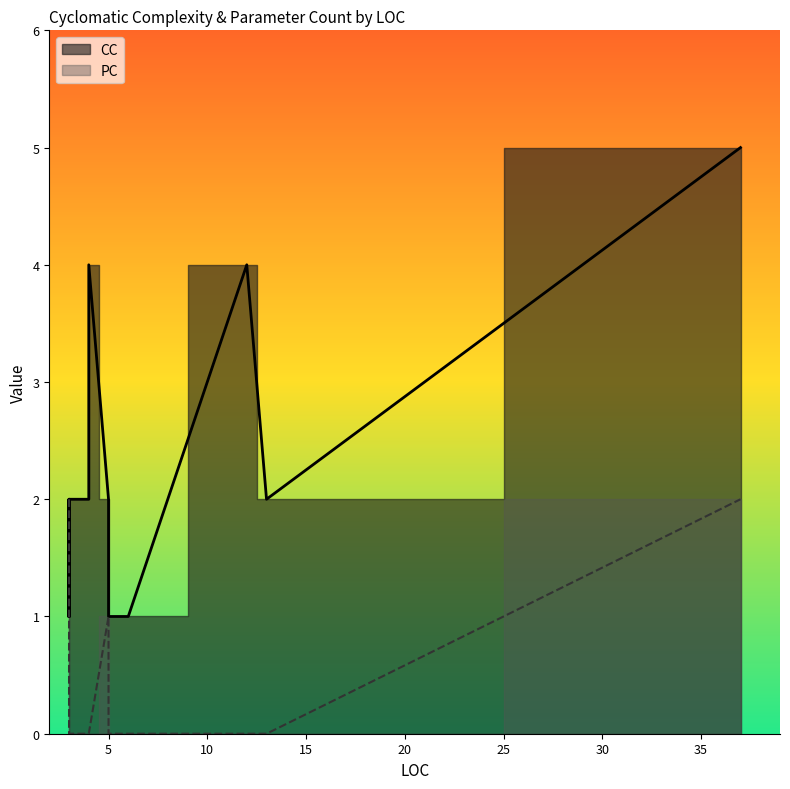

List the series in order of their peak value, highest first.

CC, PC